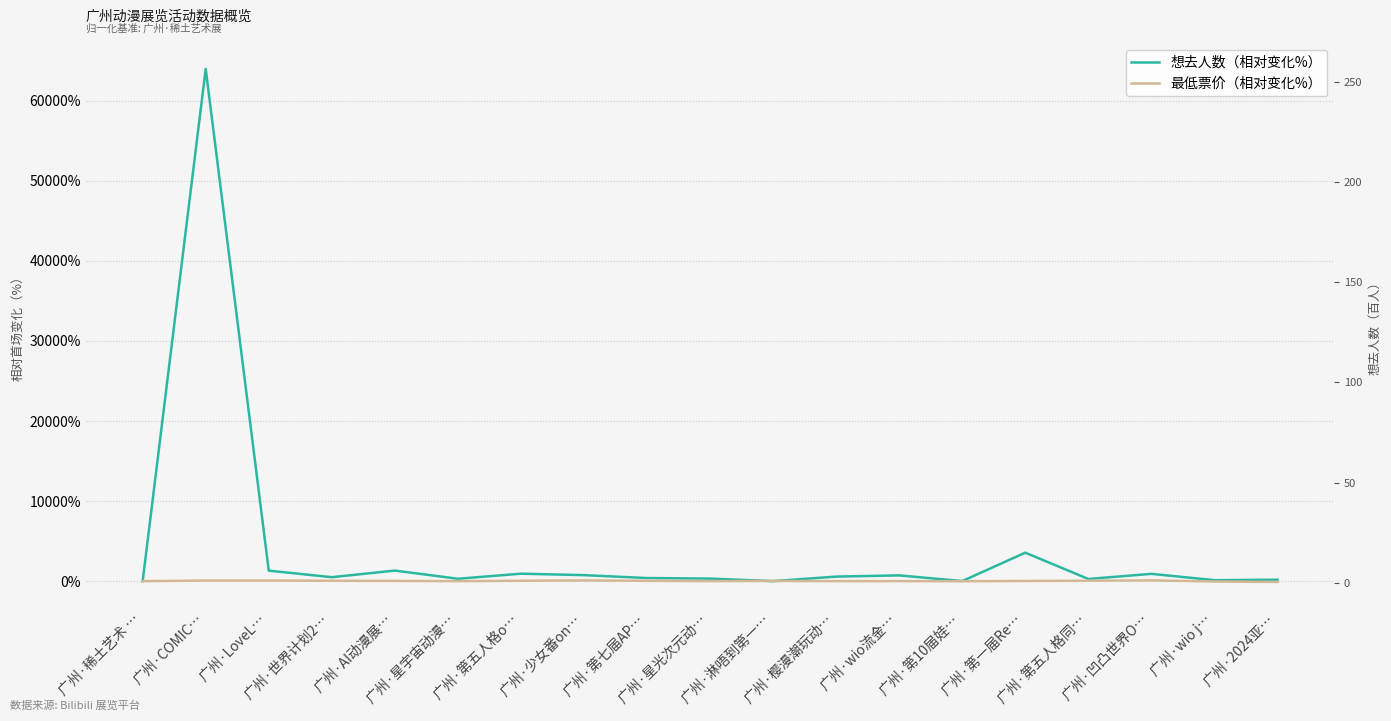

What is the sum of the 最低票价（相对变化%） values at 广州·AI动漫展… and 广州·星宇宙动漫…?

30.5